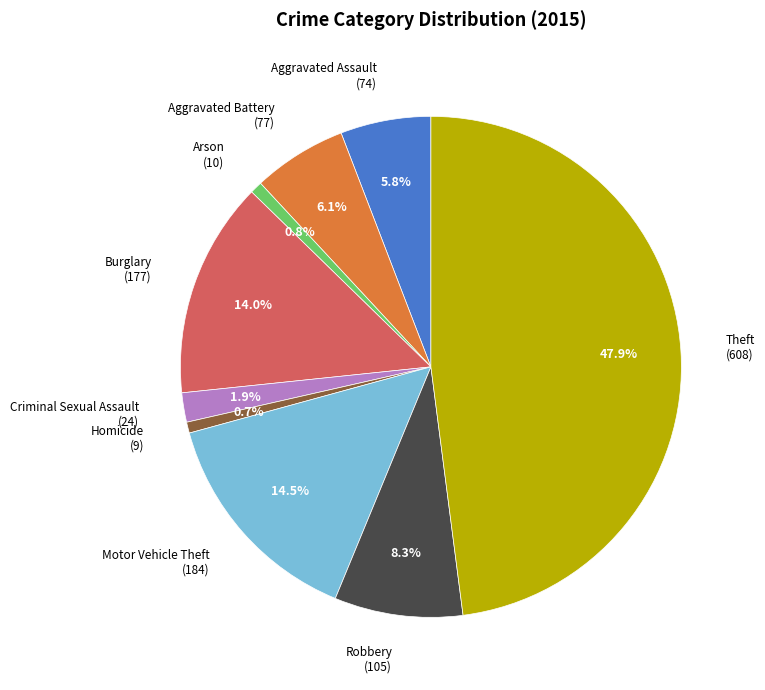

Does any single category account for the majority?

No